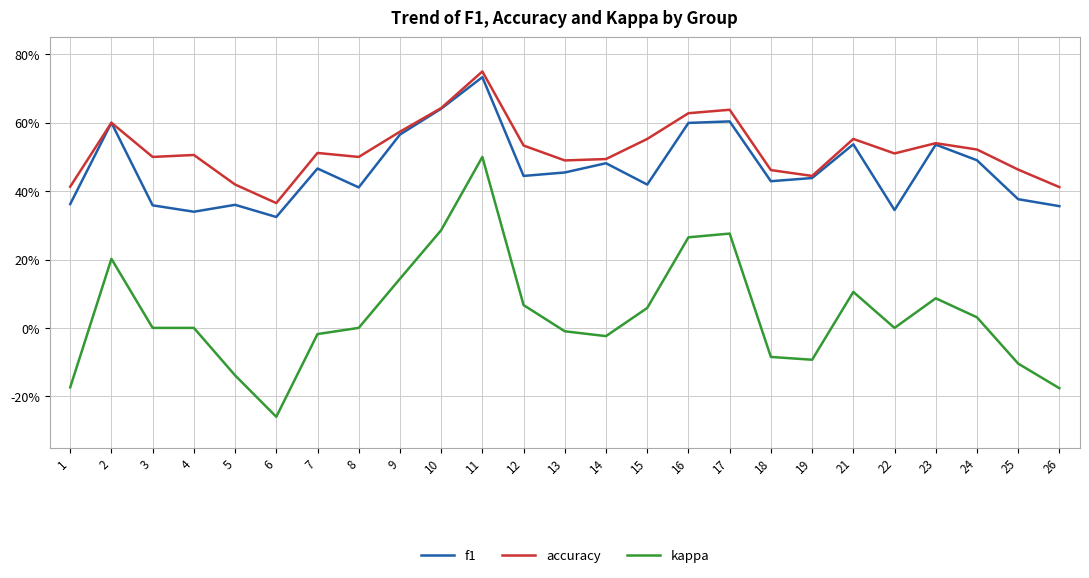

At which category is the sum across all series the highest?

11